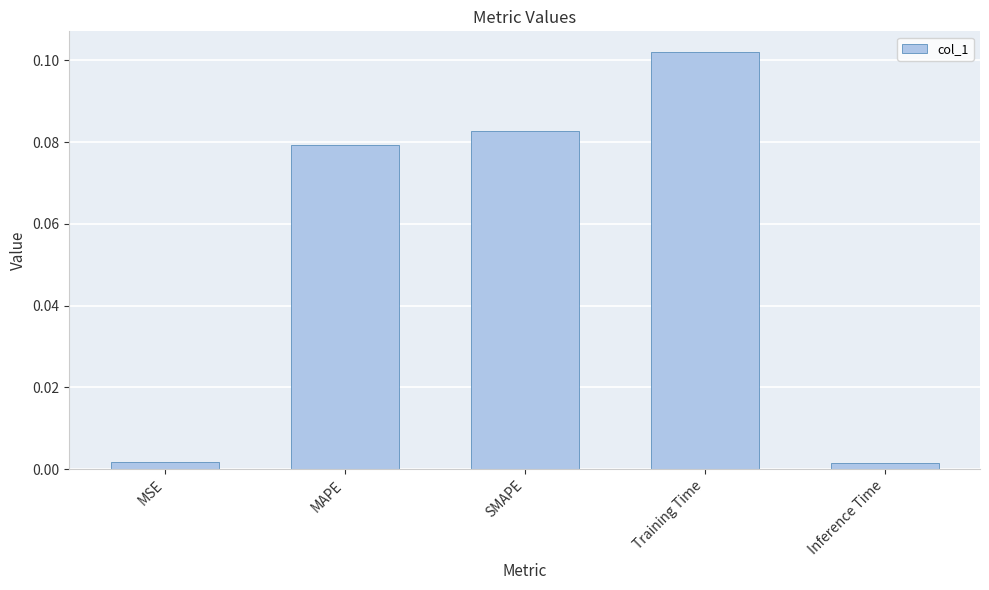

The chart shows a value of 0.0 at MAPE. True or false?

False